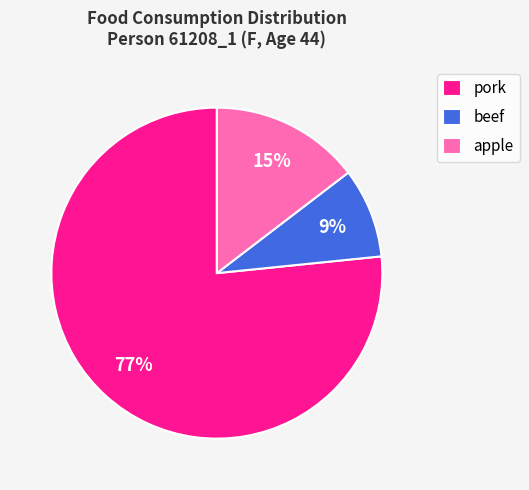

Is it true that pork is 77% of the pie?

True